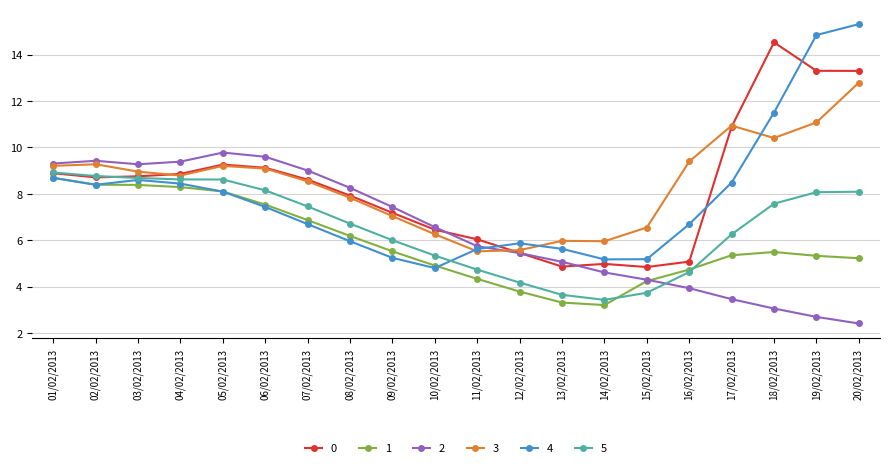

True or false: 3 has more than 0 interior local peaks.

True